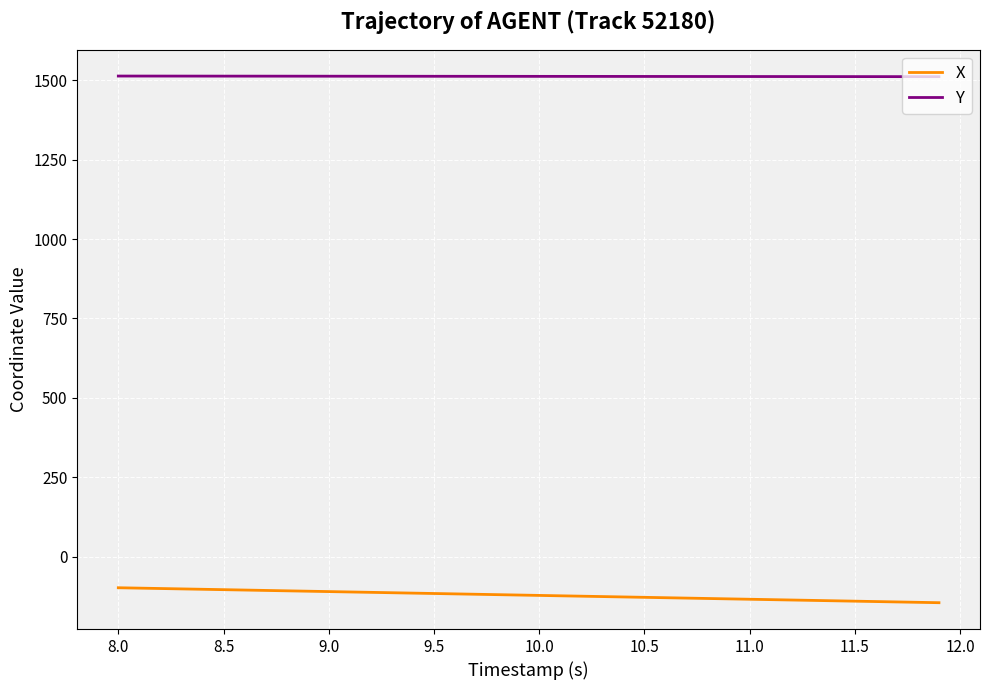

At how many categories does at least one series exceed 314?

40